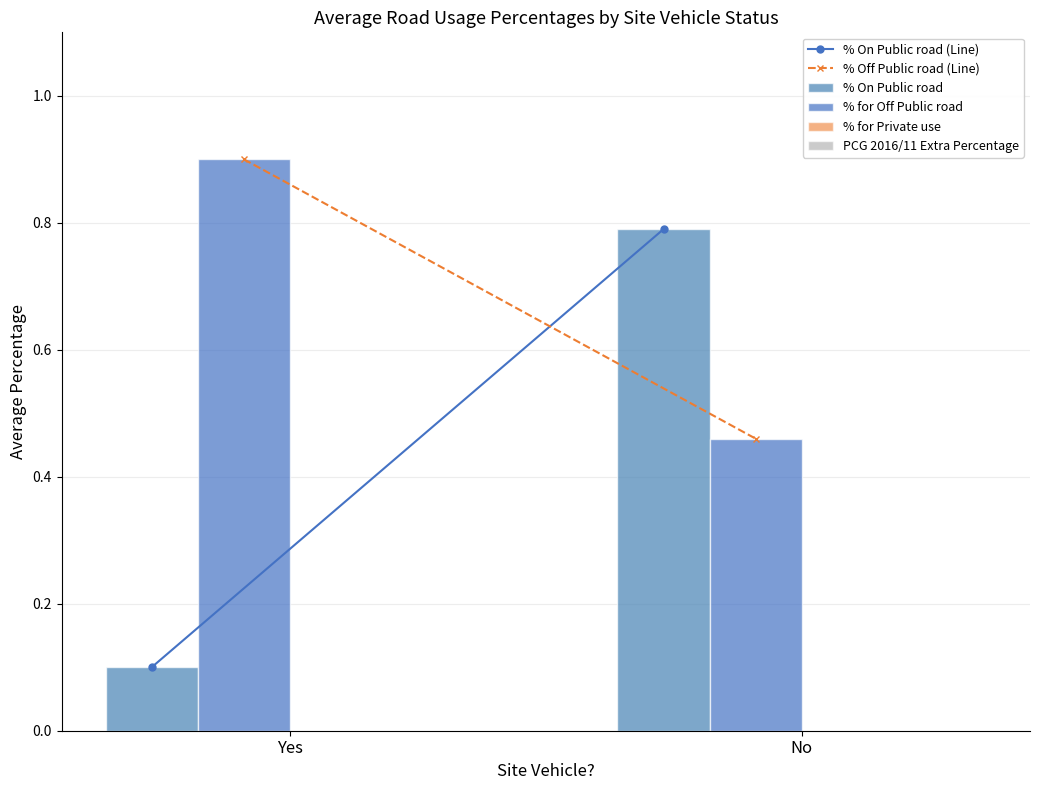

What is the label of the 2nd bar from the left?

No